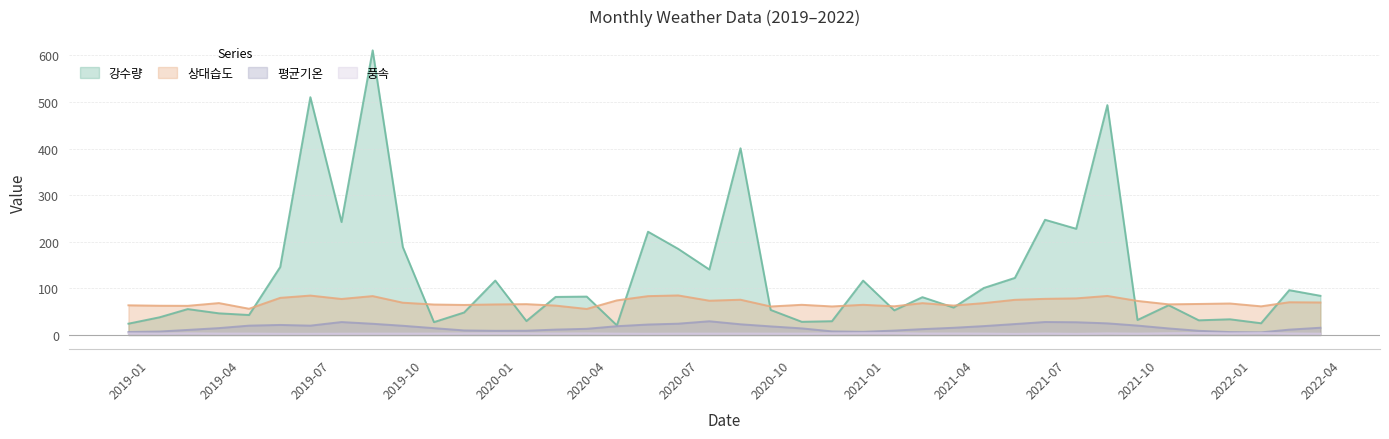

What is the sum of the 평균기온 values at 2020-04 and 2022-04?

28.7